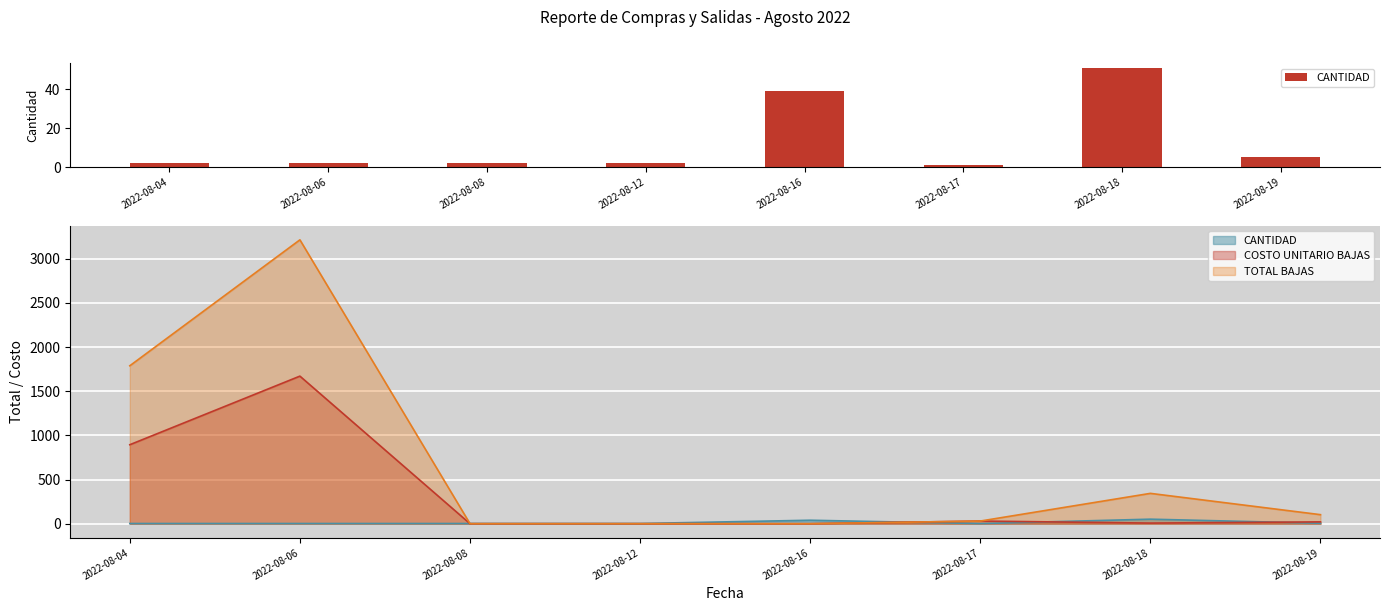

The value at 2022-08-12 is 3. True or false?

False